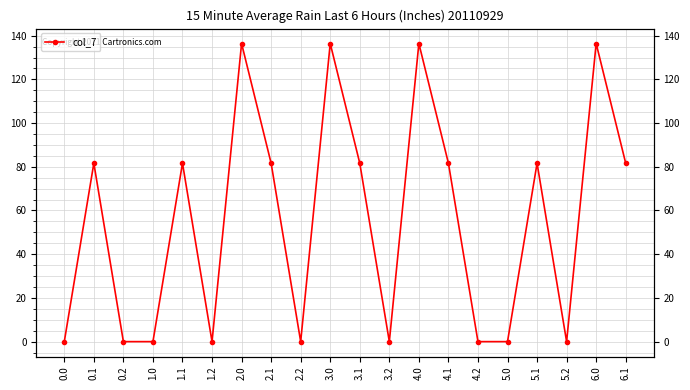

What is the label of the 3rd point from the right?

5.2